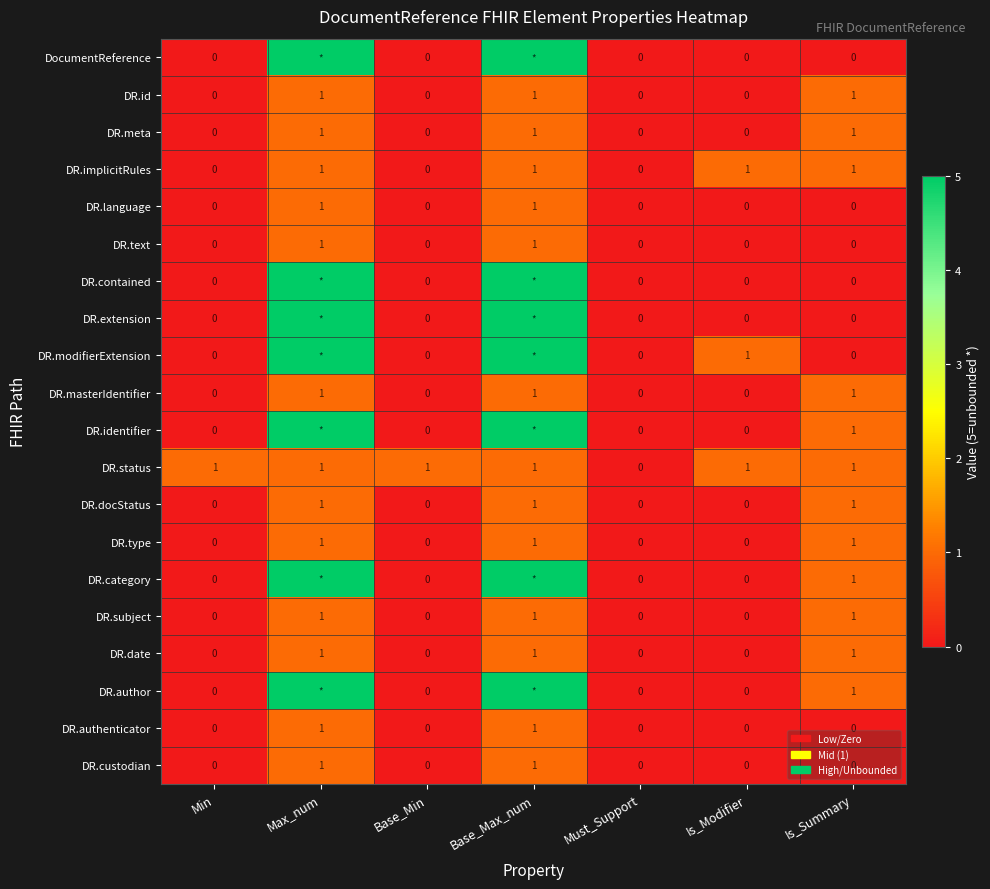

What is the total value across all series at Is_Summary?

12